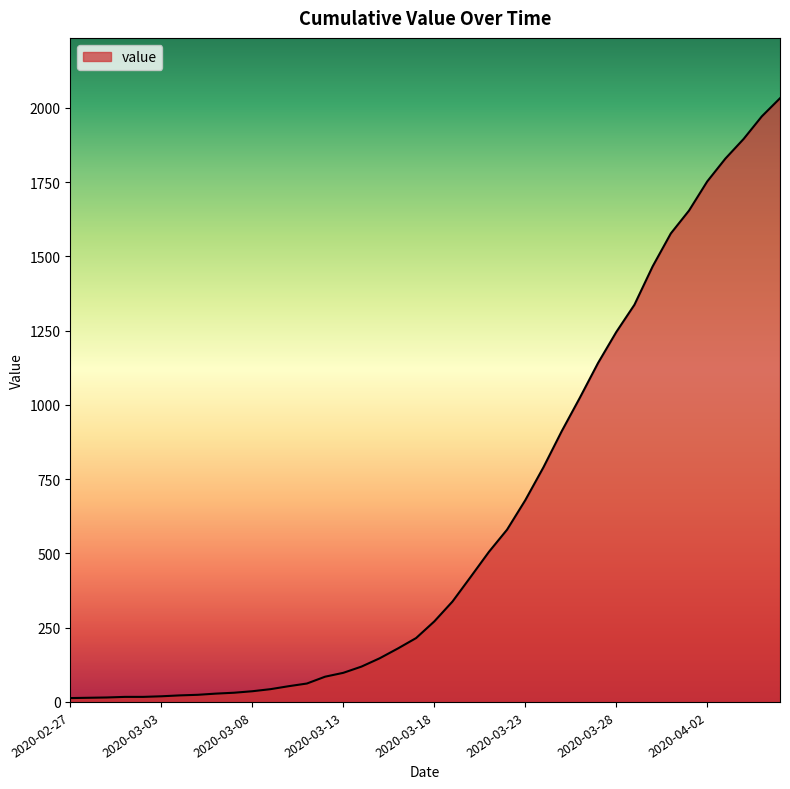

What is the maximum value shown in the chart?

2032